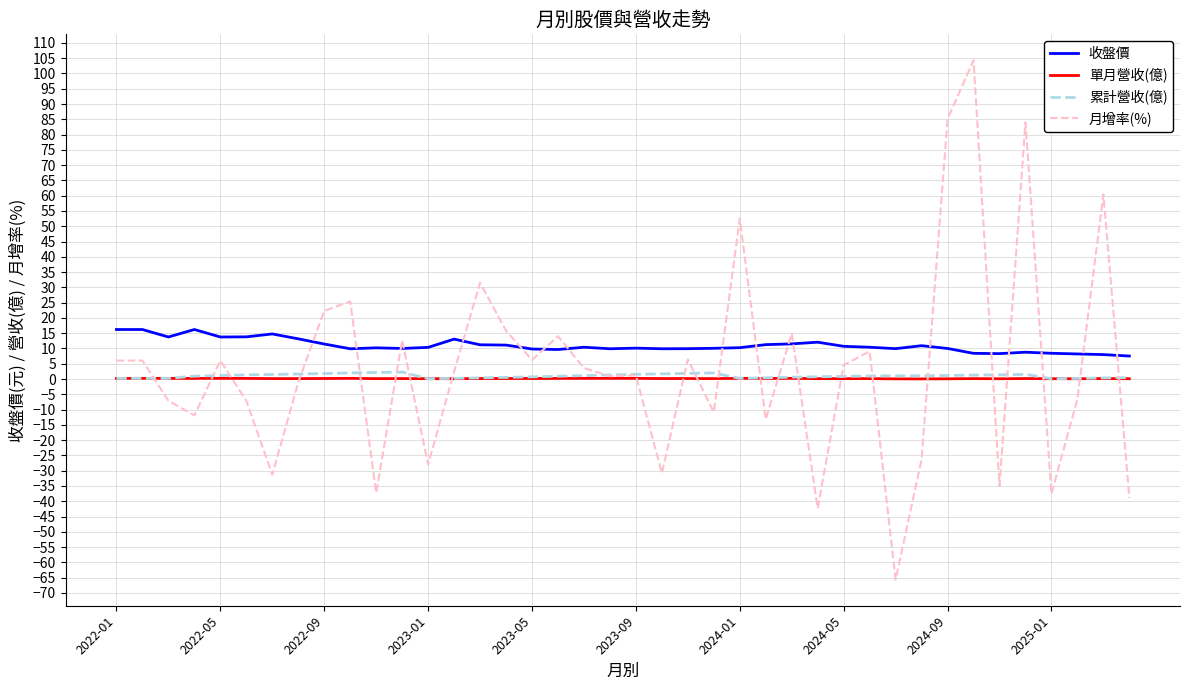

After their last crossing, which series has the higher values: 月增率(%) or 累計營收(億)?

累計營收(億)